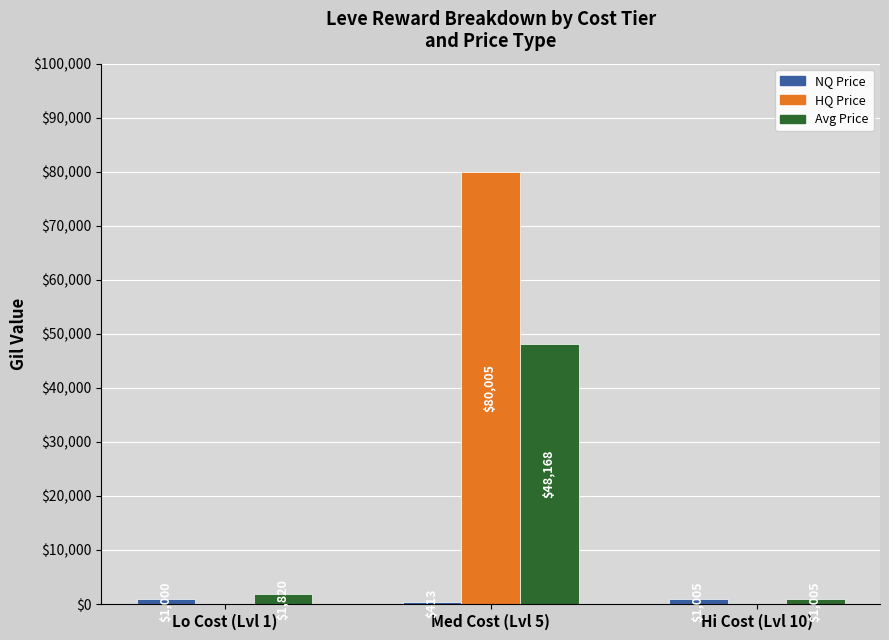

The value of HQ Price at Hi Cost (Lvl 10) is 0. True or false?

True